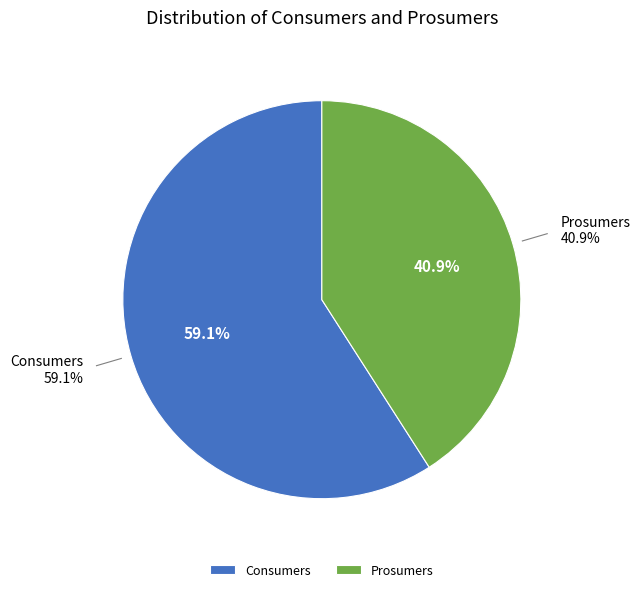

What portion of the pie excludes Prosumers?

59.1%